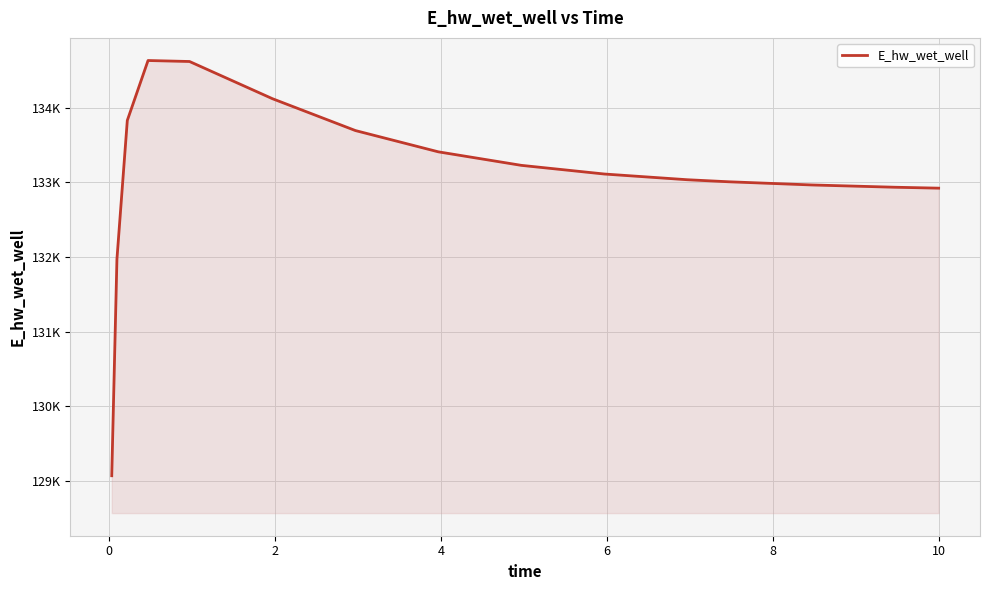

What is the difference between the maximum and minimum values?

5559.2